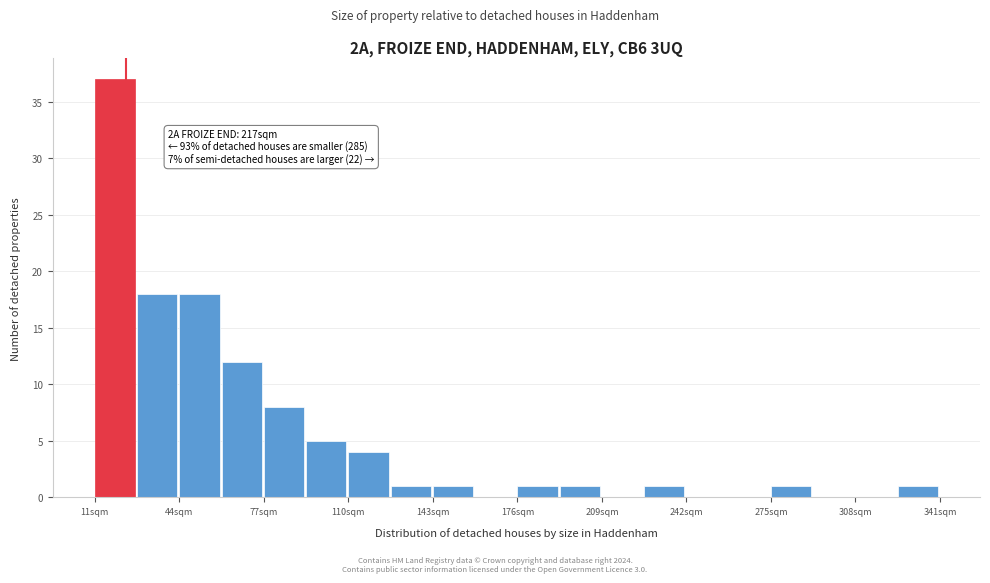

Read against the x-axis, roughly where is the centre of the tallest bar?

20